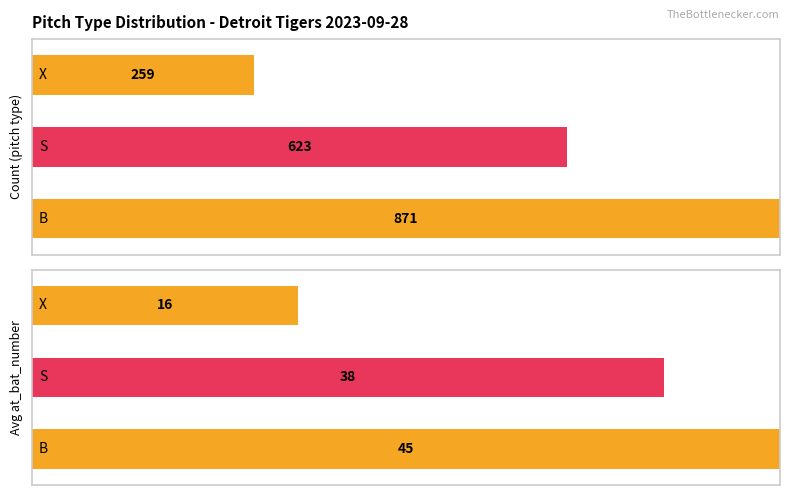

Which has a higher value, avg pitch_number or avg at_bat_number?

avg at_bat_number